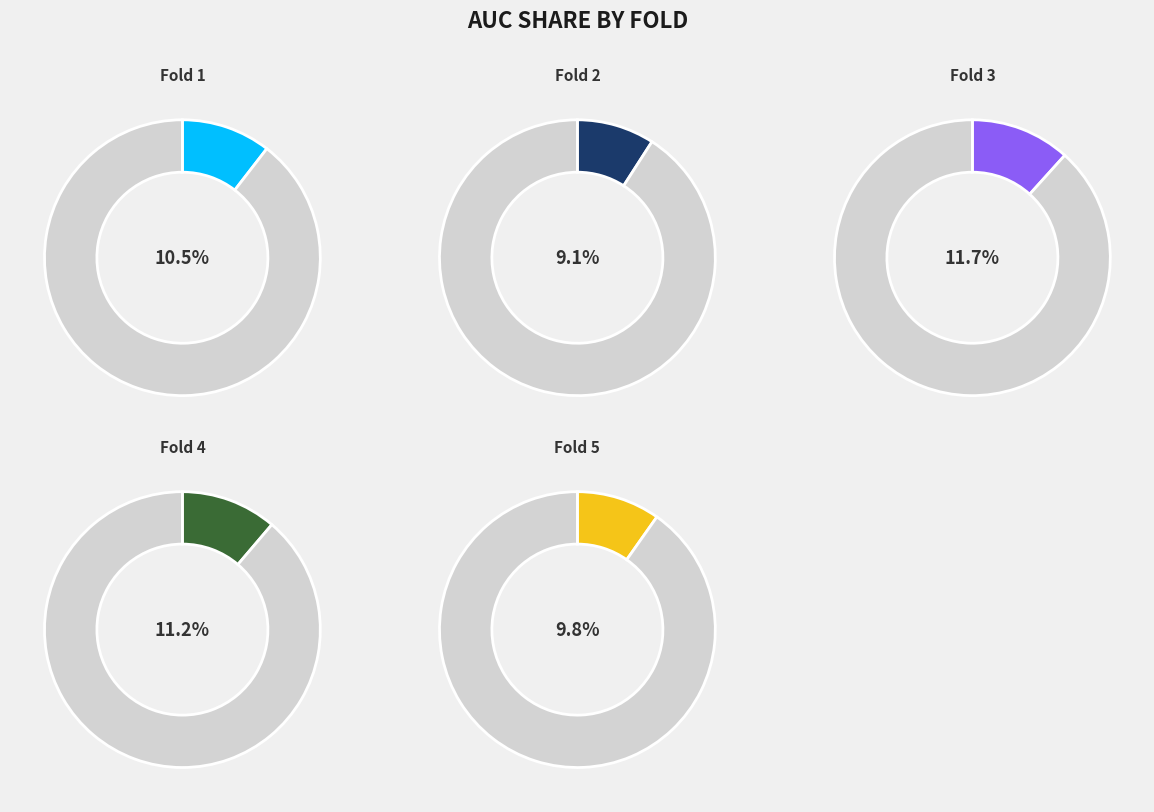

What percentage is the Fold 1 slice, to the nearest percent?

10%